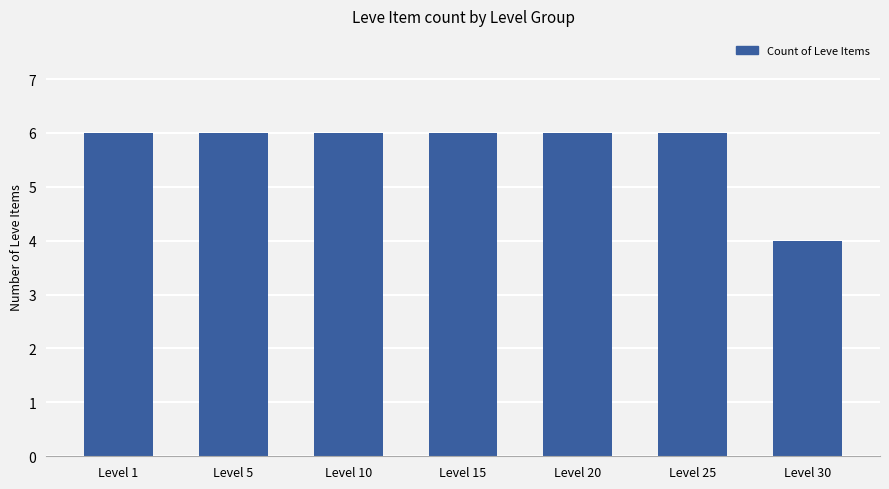

Approximately how many times larger is the value at Level 25 compared to Level 20?

1.0